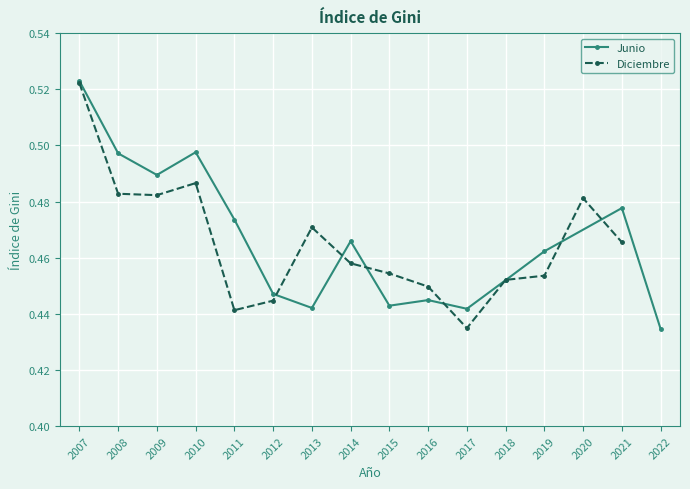

Where is Diciembre nearest to the value 0?

2017